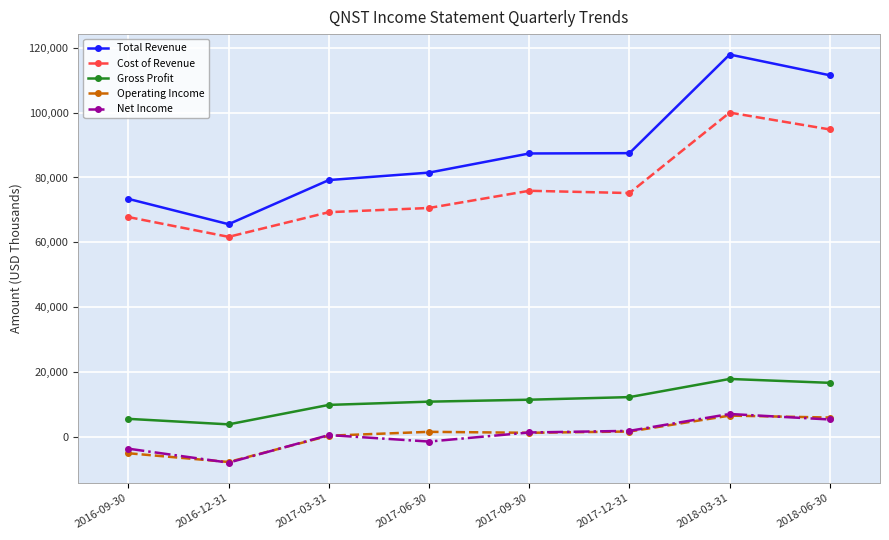

What is the total value across all series at 2018-03-31?

249500